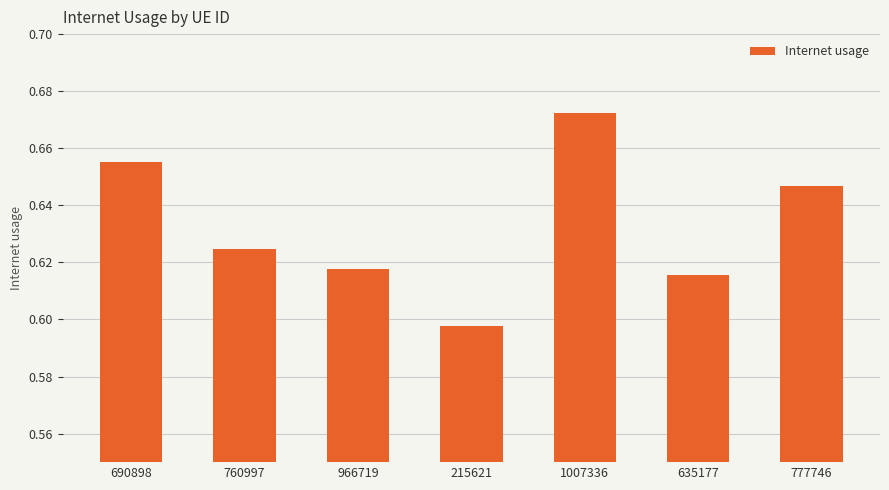

What is the label of the 6th bar from the left?

635177